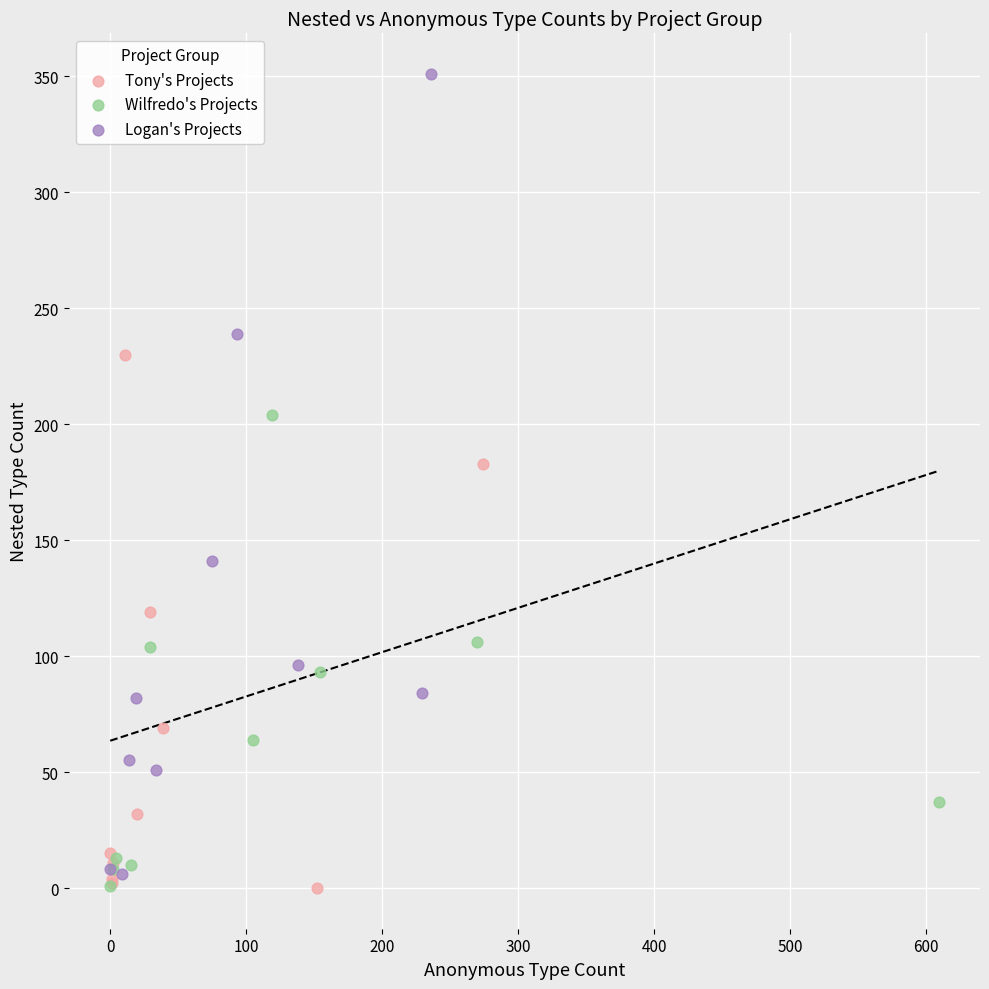

What are all the series names shown in the legend?

Tony's Projects, Wilfredo's Projects, Logan's Projects